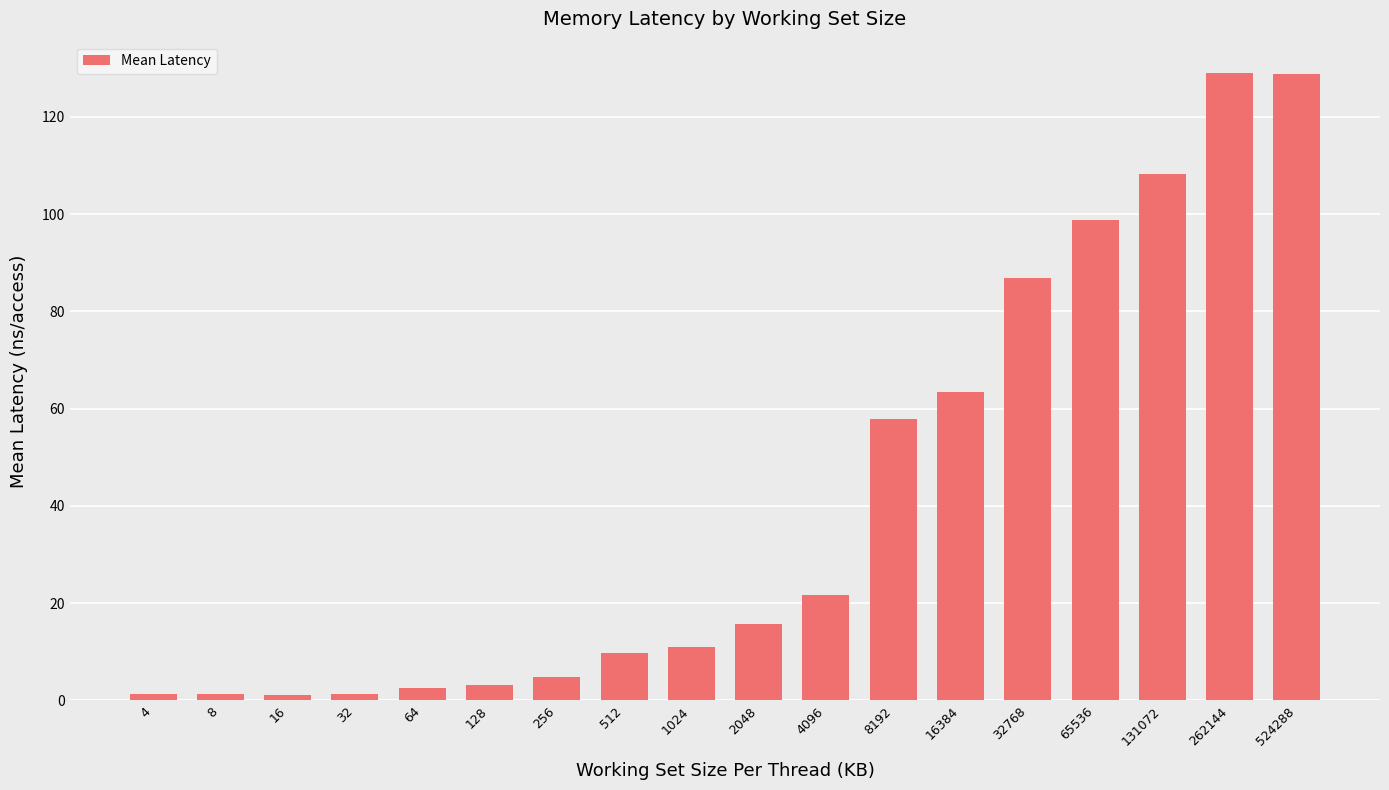

Where does the data first go above 15?

2048